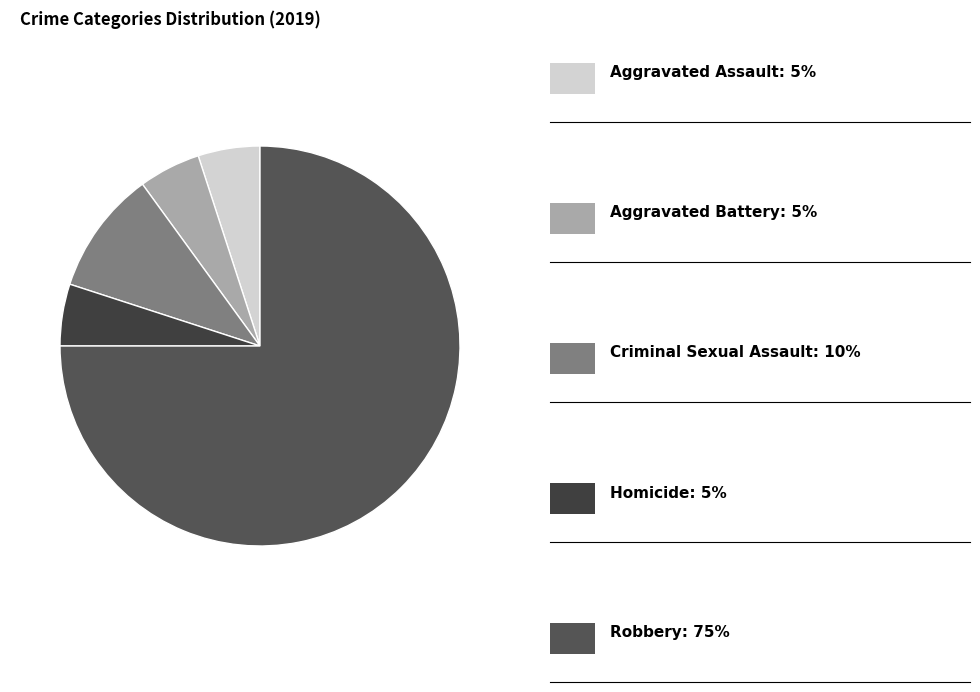

Which slice represents more than half of the pie?

Robbery